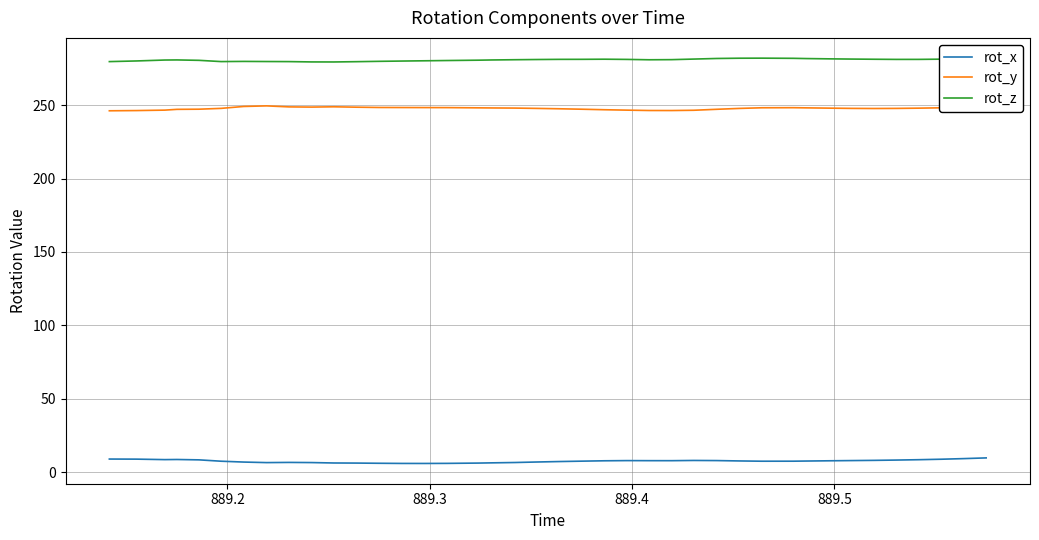

True or false: rot_y and rot_z cross at least once.

False